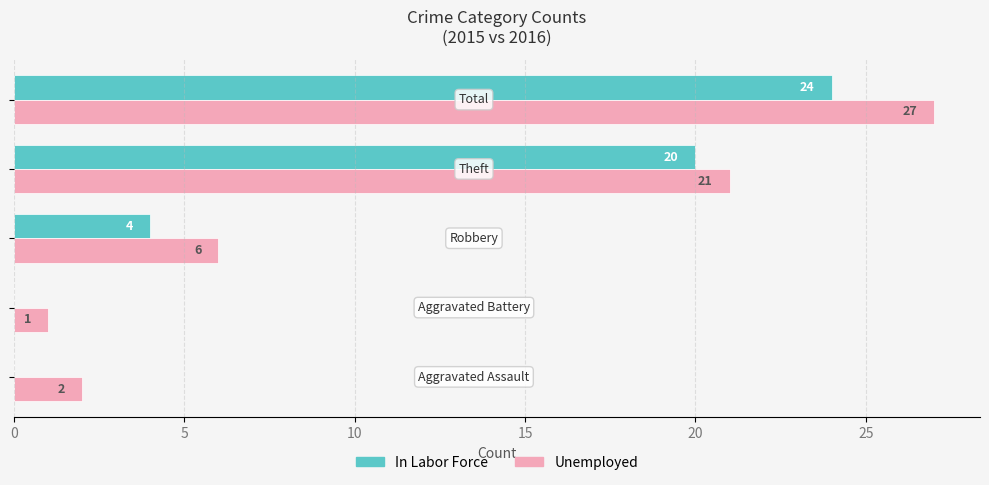

Count the number of data series in this chart.

2